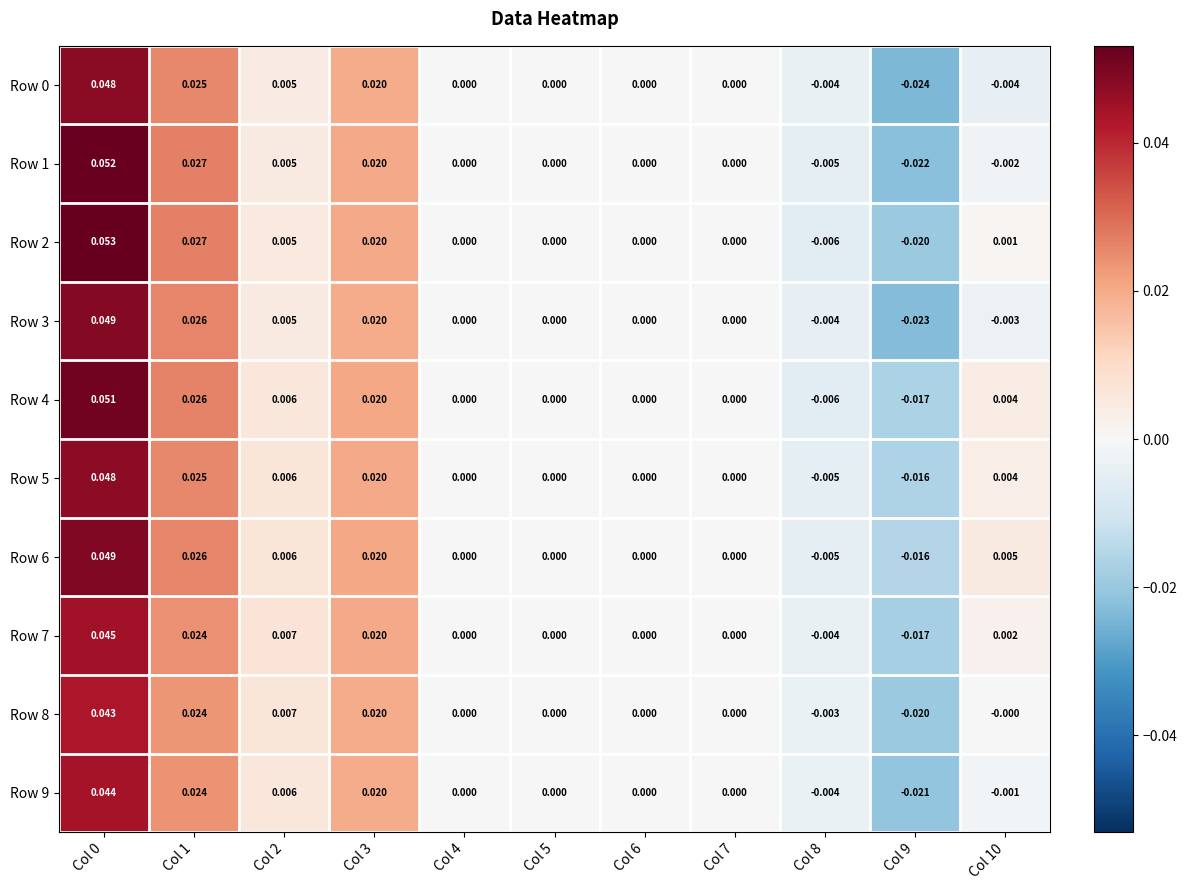

Is the value of Row 1 at Col 8 greater than the value of Row 3 at Col 2?

No